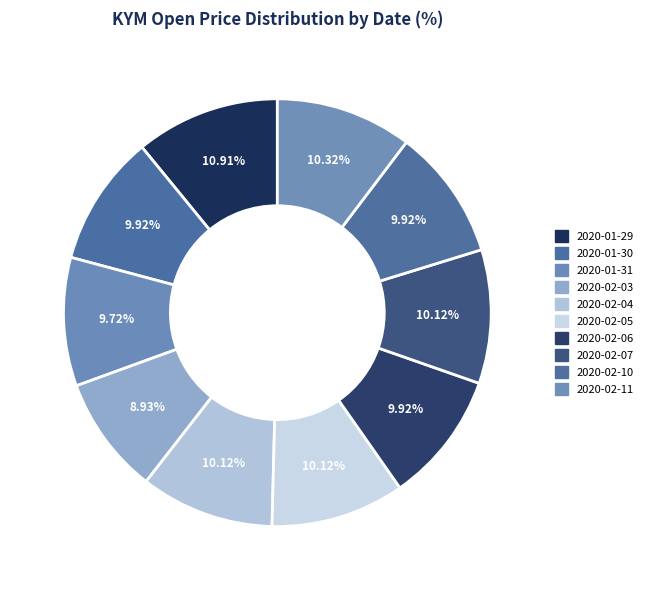

Does any single category account for the majority?

No